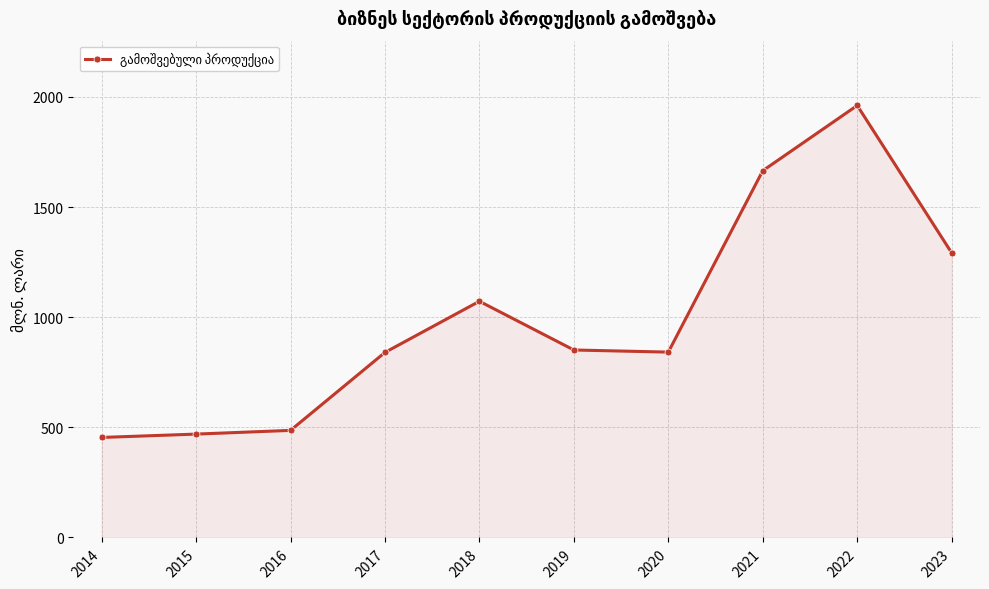

Does the chart have visible grid lines?

Yes